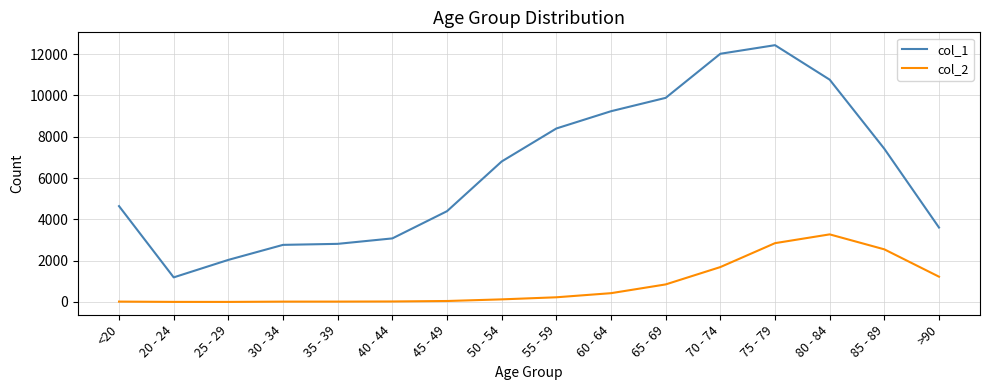

Which series has the widest spread of values?

col_1